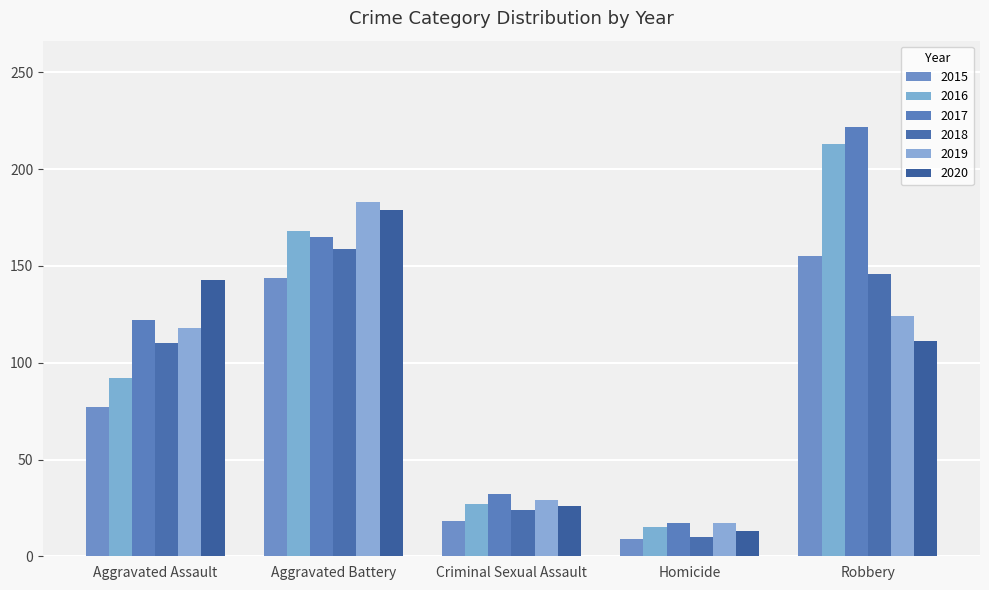

What is the label of the 2nd bar from the right?

Homicide